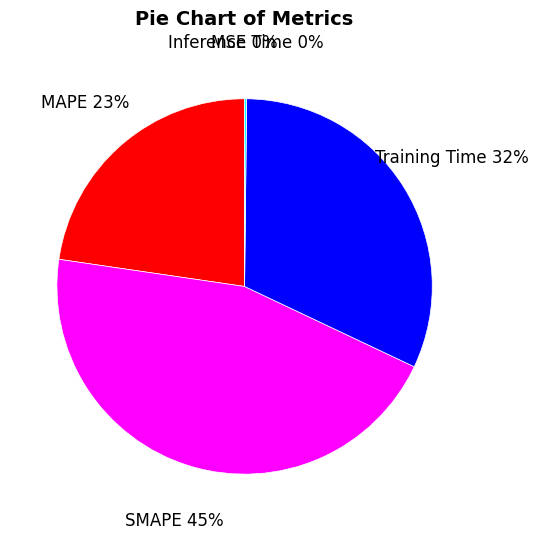

Does SMAPE account for over 50% of the chart?

No